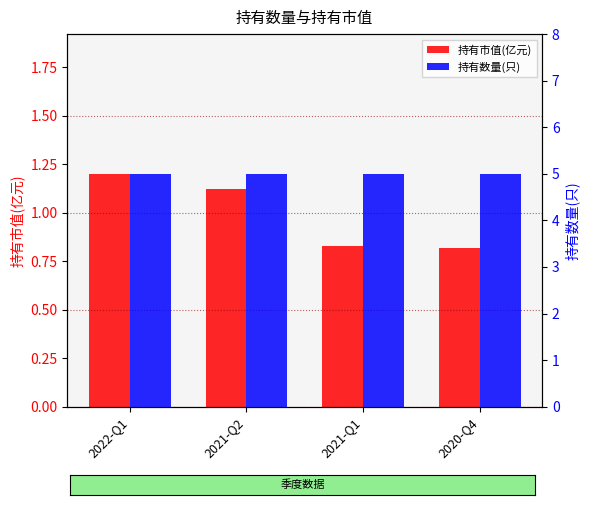

Count the number of data series in this chart.

2